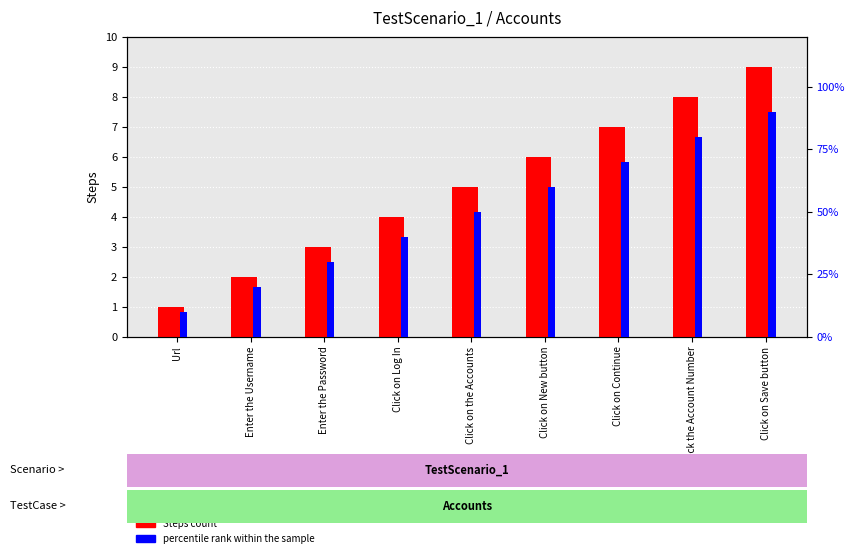

What is the average value of the percentile rank within the sample series?

50